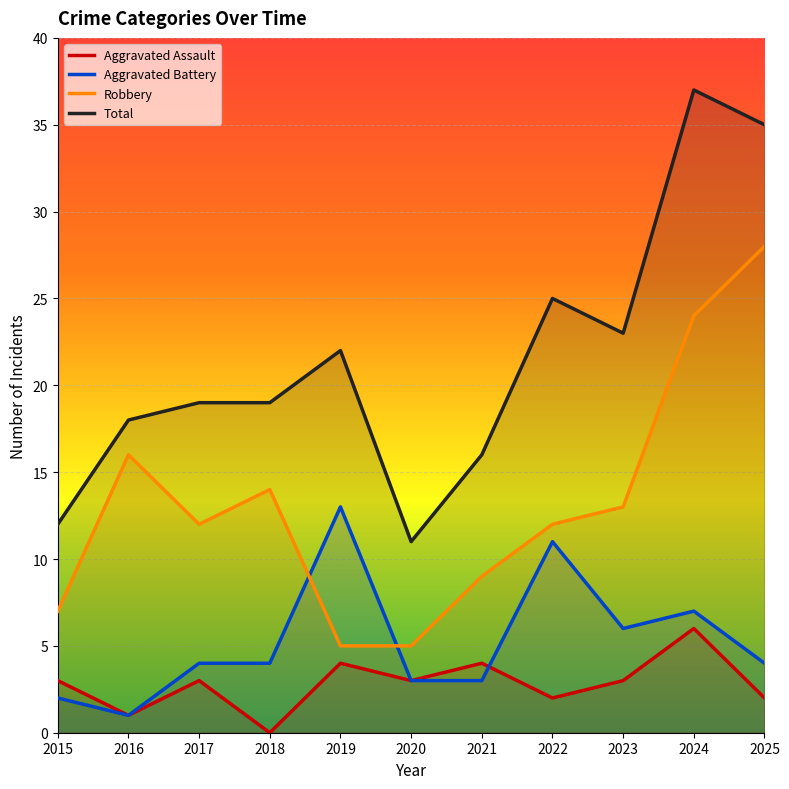

What is the sum of all Aggravated Assault values?

31